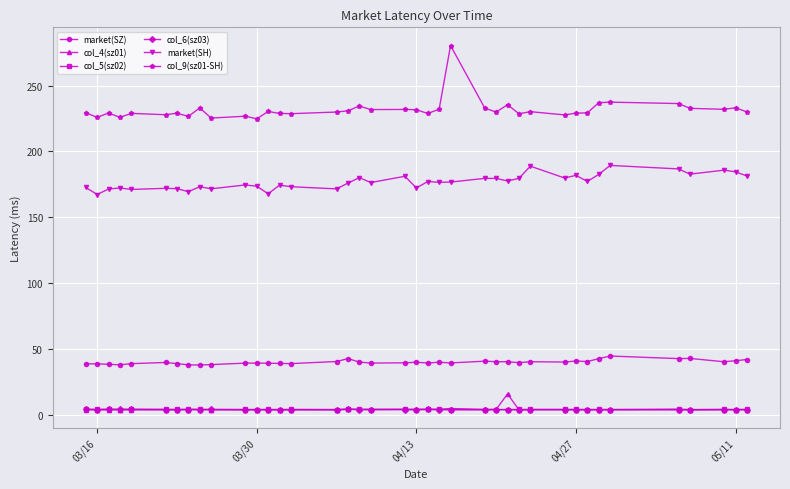

Which series has the largest range (max minus min)?

col_9(sz01-SH)